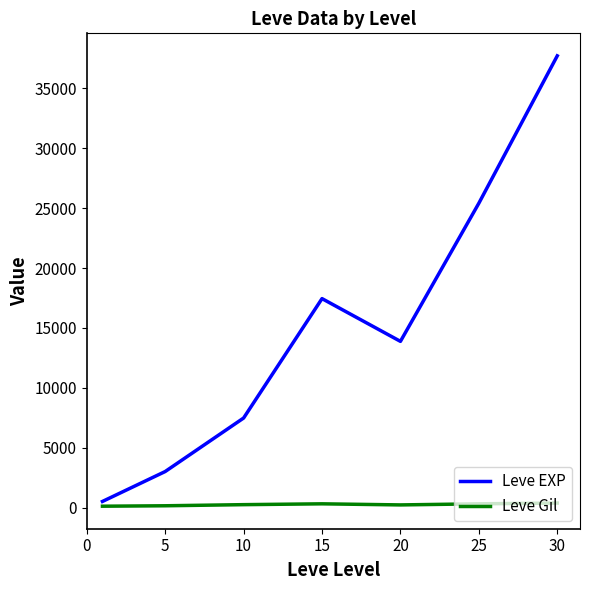

Which series has the widest spread of values?

Leve EXP